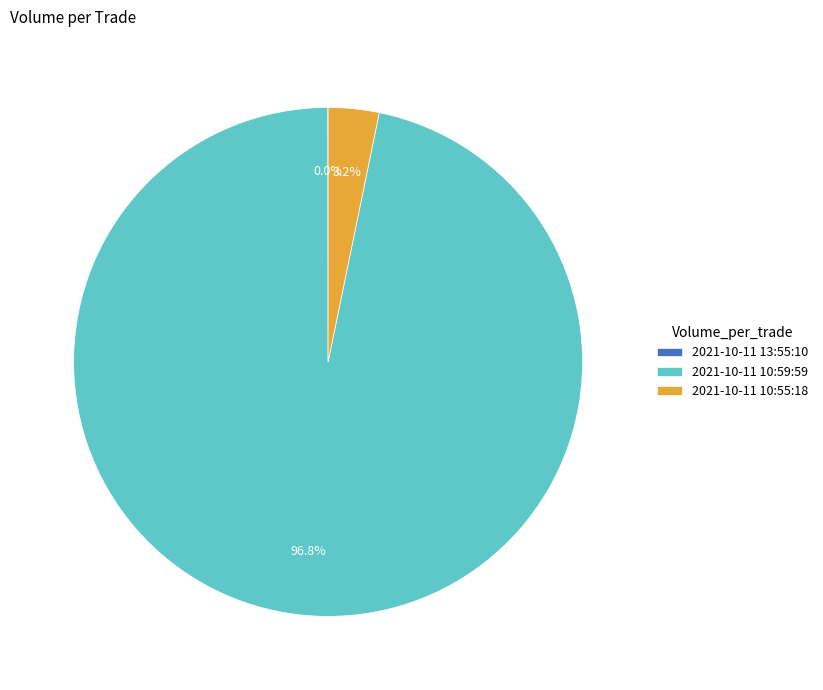

Which category has the biggest portion of the pie?

2021-10-11 10:59:59